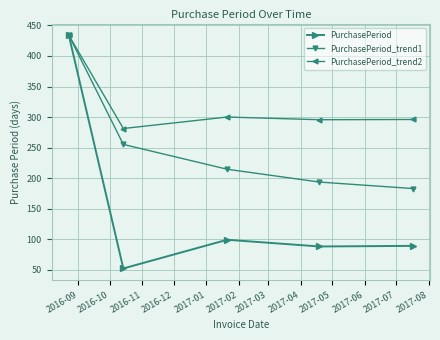

Which series has the largest range (max minus min)?

PurchasePeriod